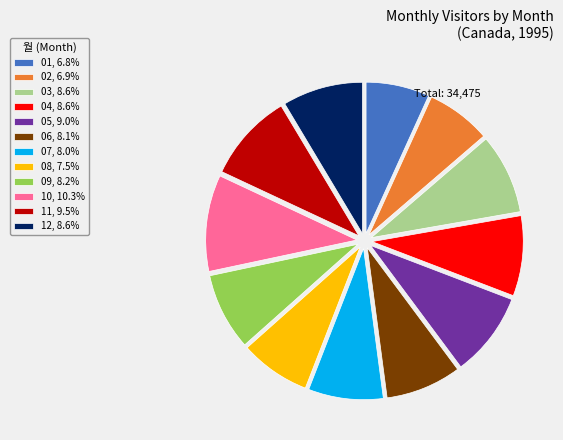

How many segments does this pie chart have?

12